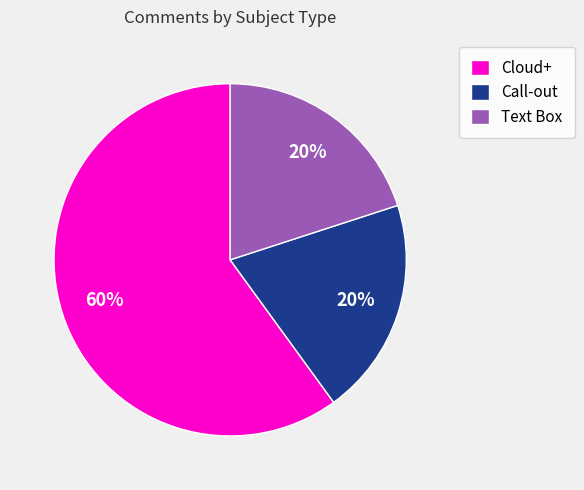

To the nearest percent, what is the difference between the largest and smallest slice percentages?

40%